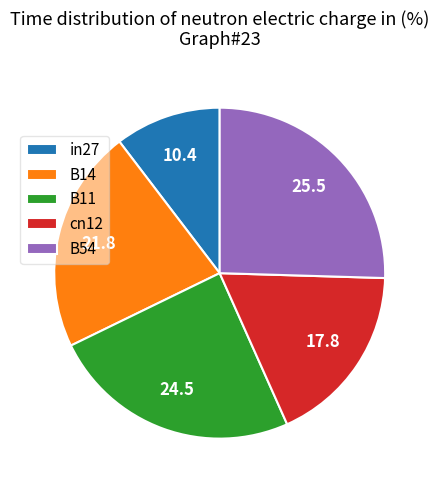

Is it true that B54 is 38% of the pie?

False